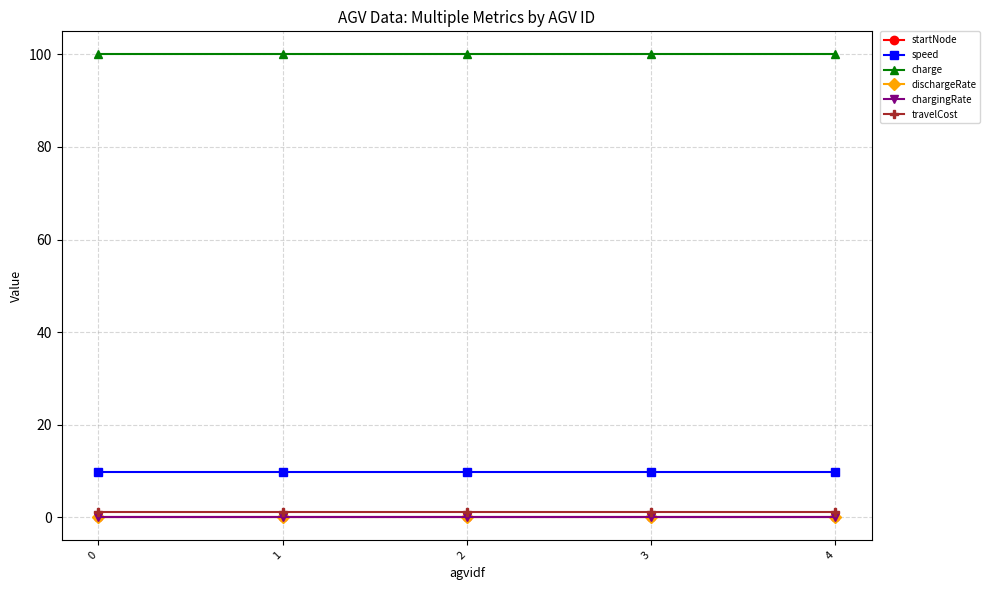

Is this an area chart (filled region under the line)?

No